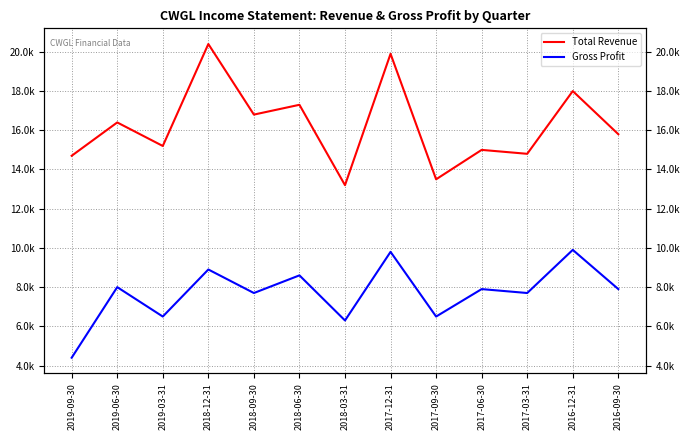

Which category has the highest value across all series?

2018-12-31